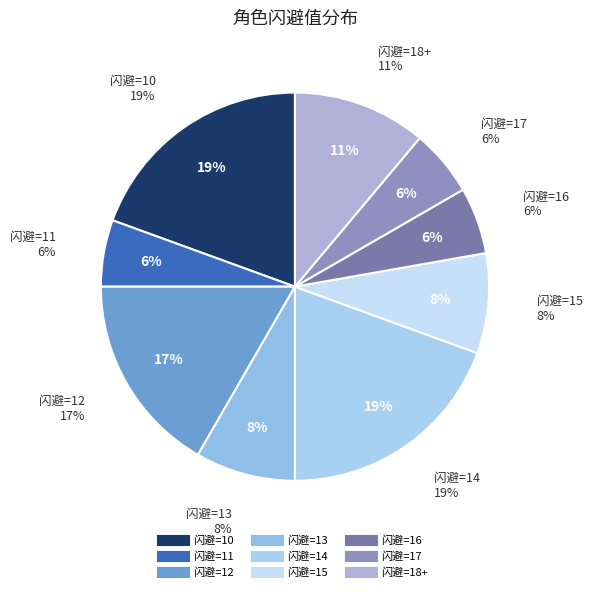

True or false: 11(2) accounts for 1% of the total.

False